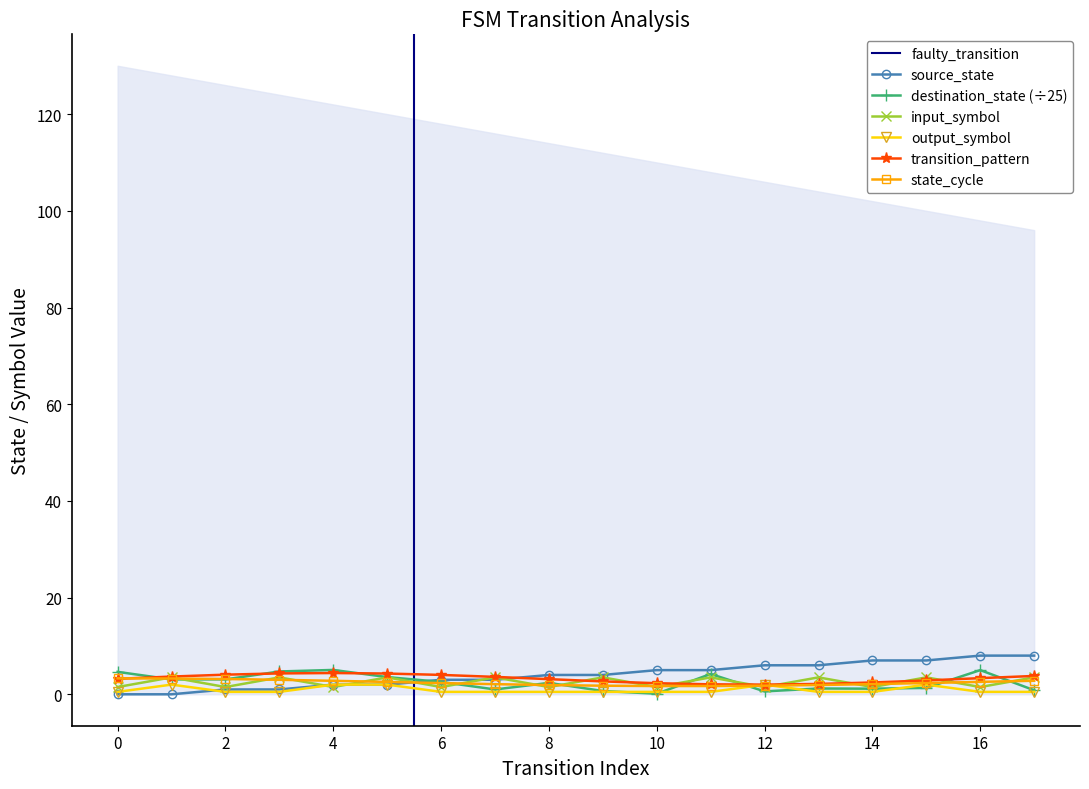

True or false: source_state has a value of 1.3 at 3.

False